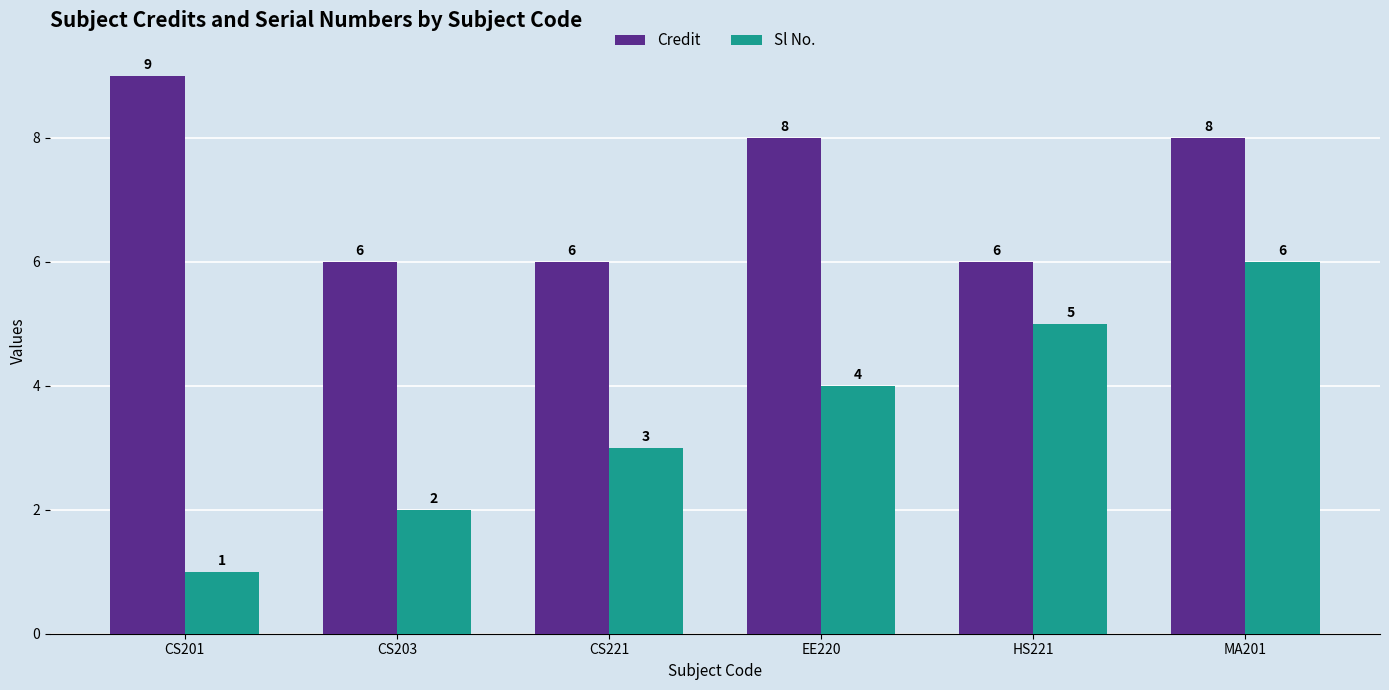

How many Sl No. values are between 2 and 5?

4